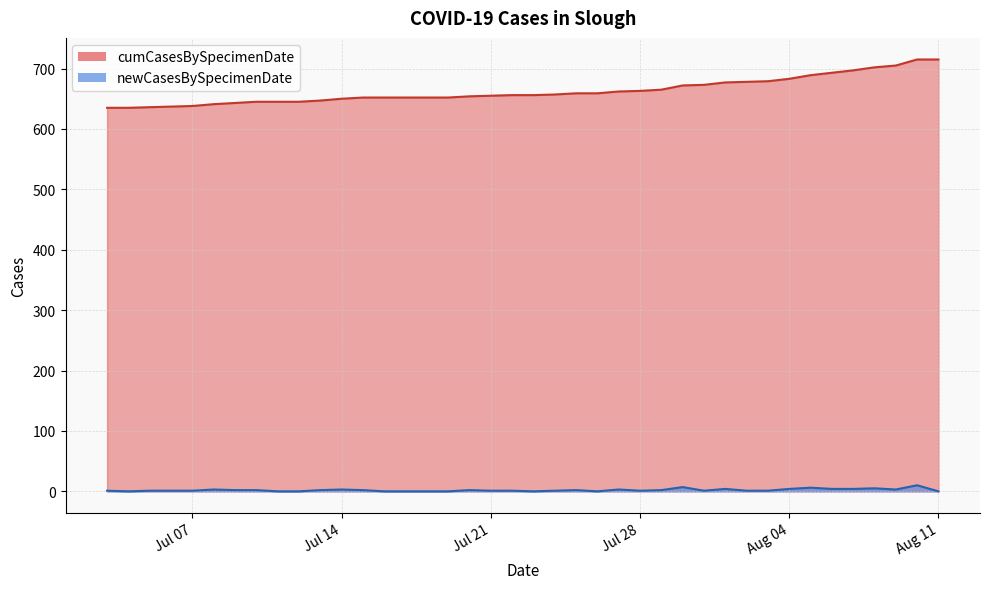

At which category does the chart reach its peak across all series?

2020-08-11